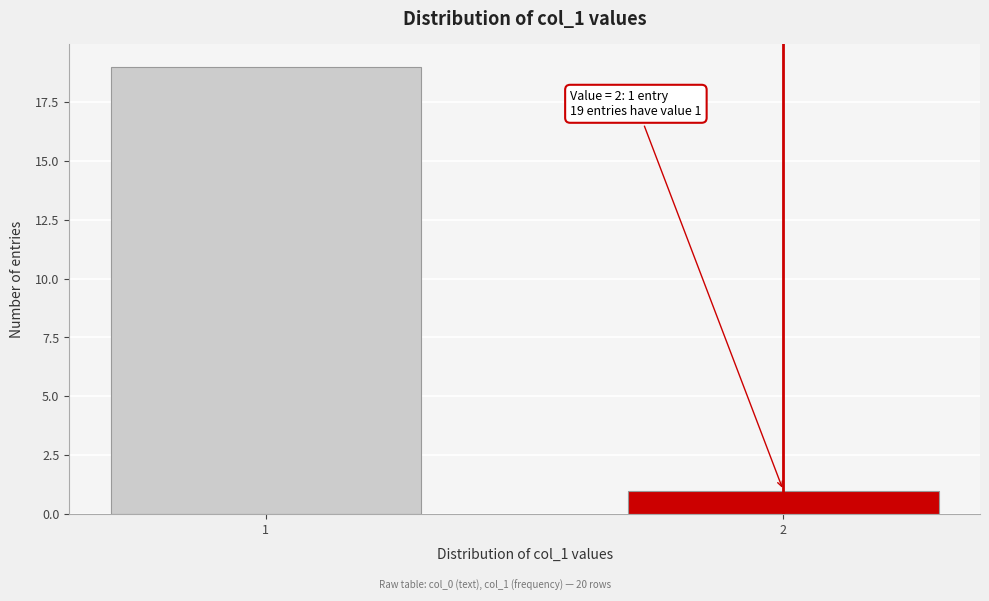

Reading right to left, what are all the values shown in this chart?

1	19